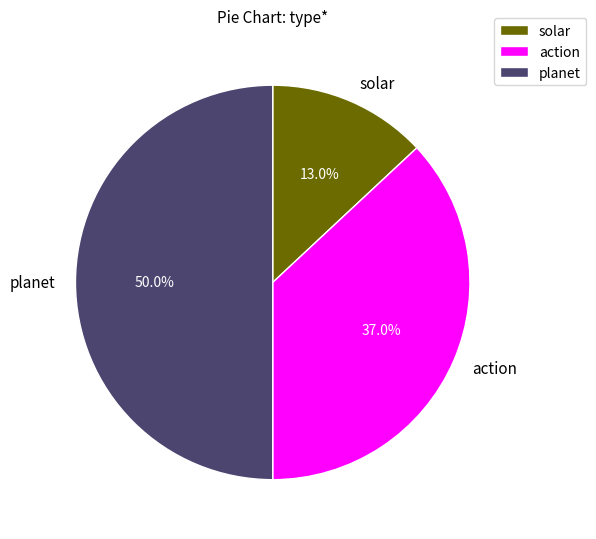

Is it true that planet is 50% of the pie?

True